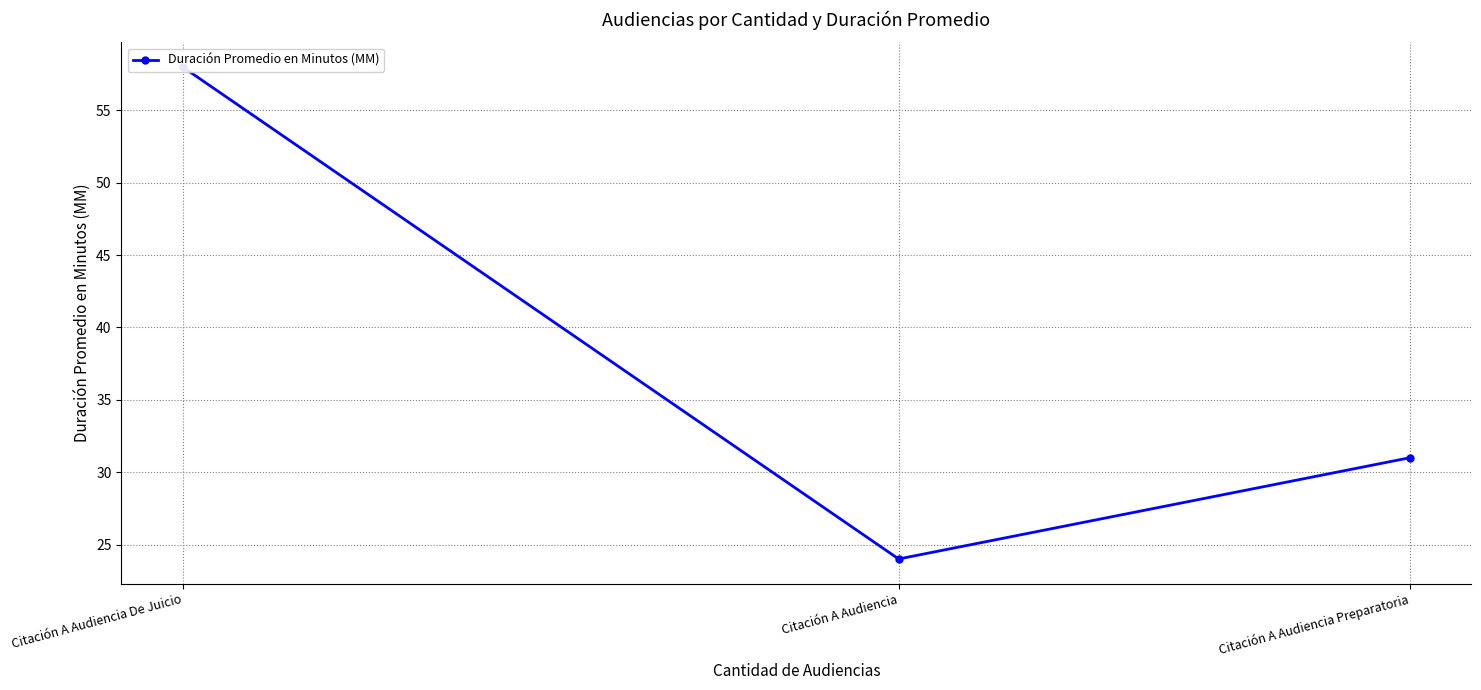

How many data points does each series have?

3